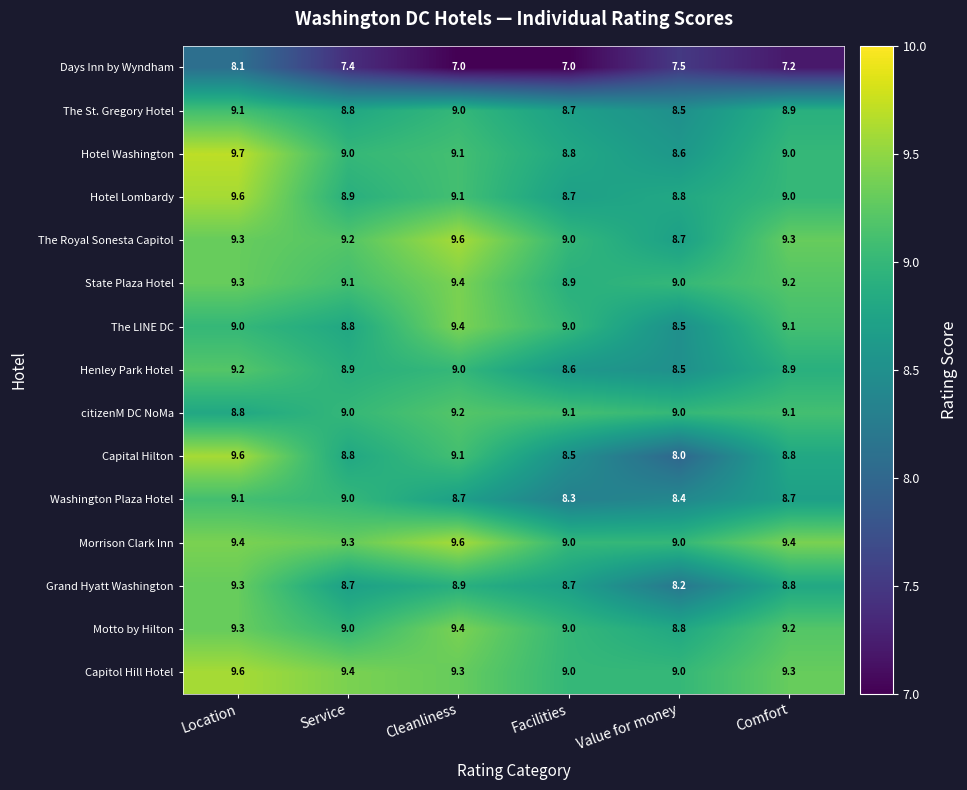

Which series has the largest range (max minus min)?

Capital Hilton